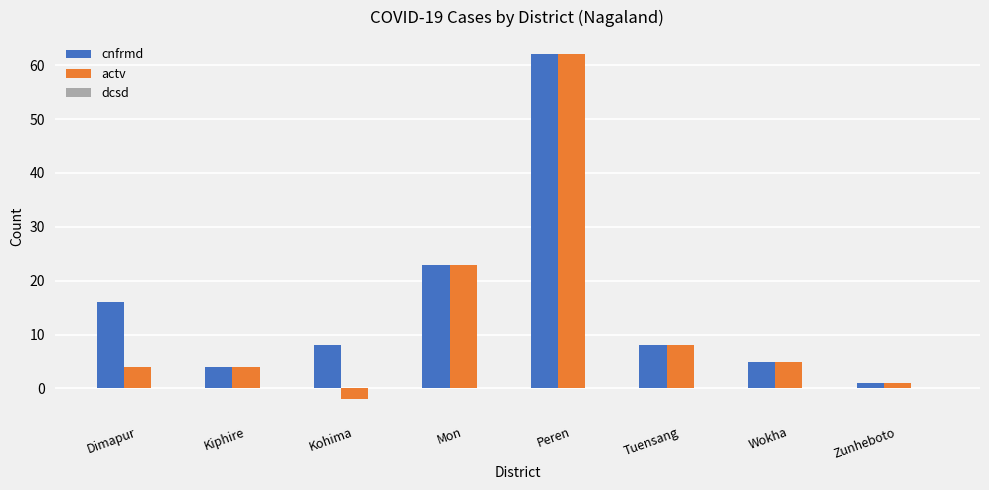

Is it true that cnfrmd equals 14 at Kohima?

False